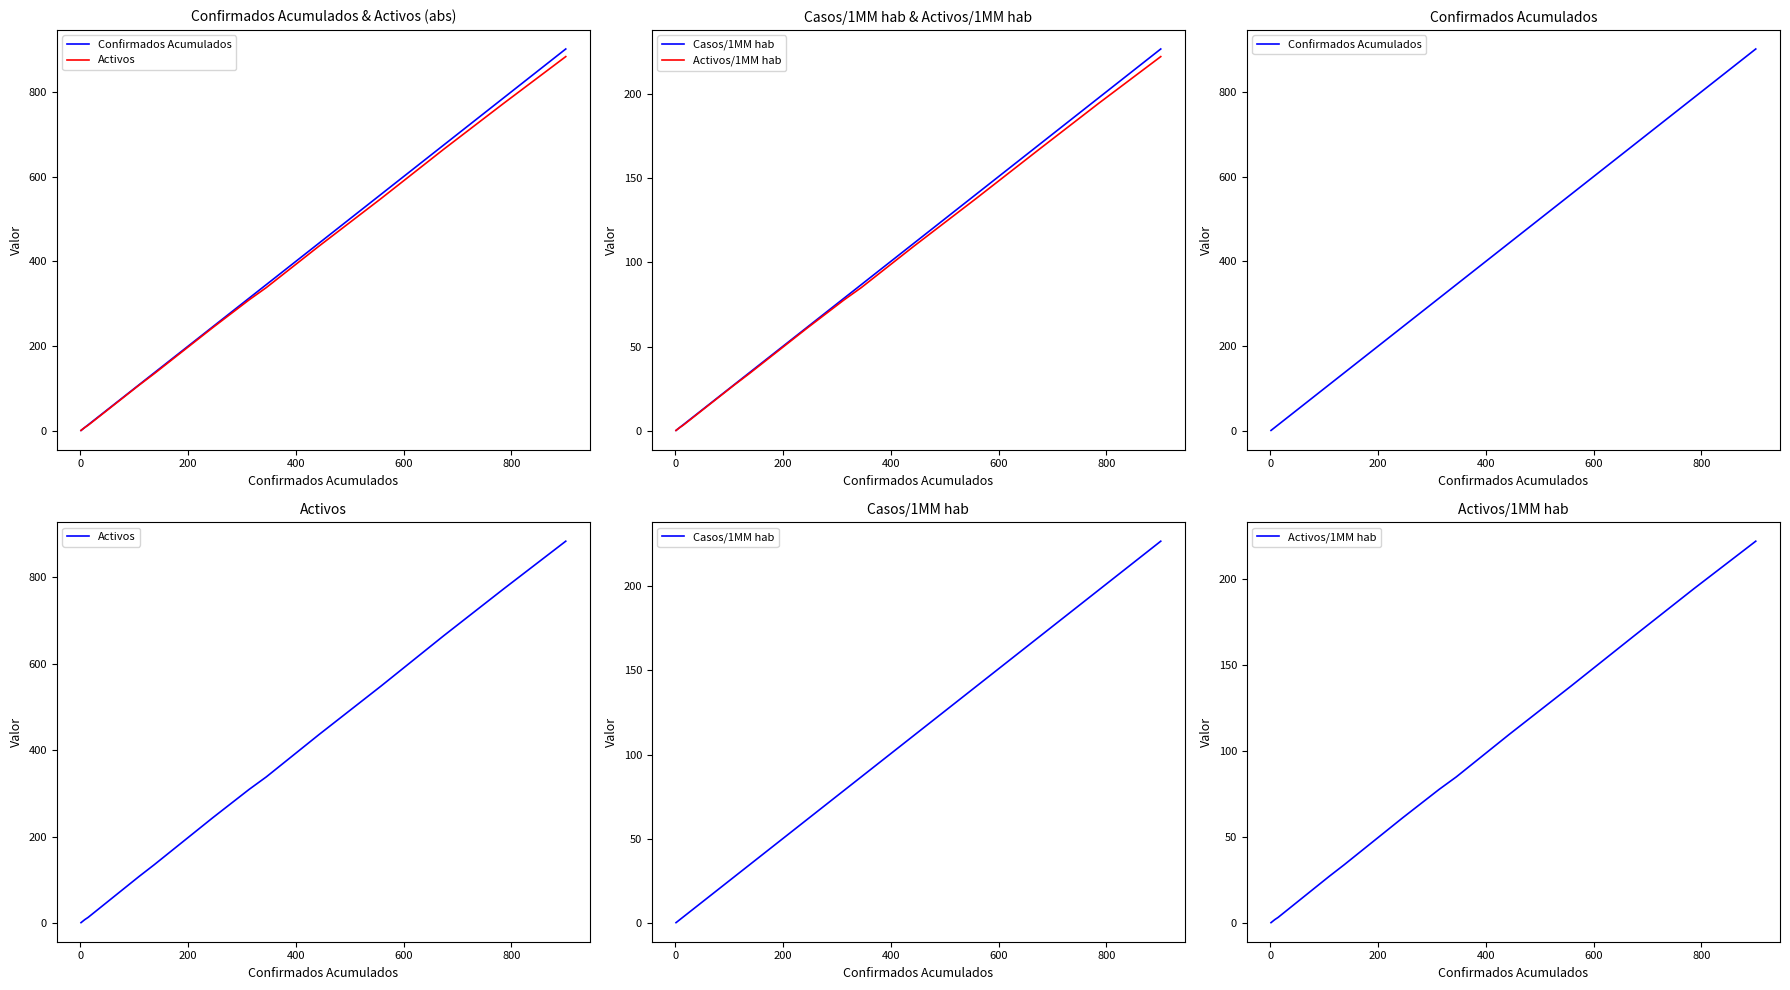

True or false: Confirmados Acumulados and Casos/1MM hab cross at least once.

False